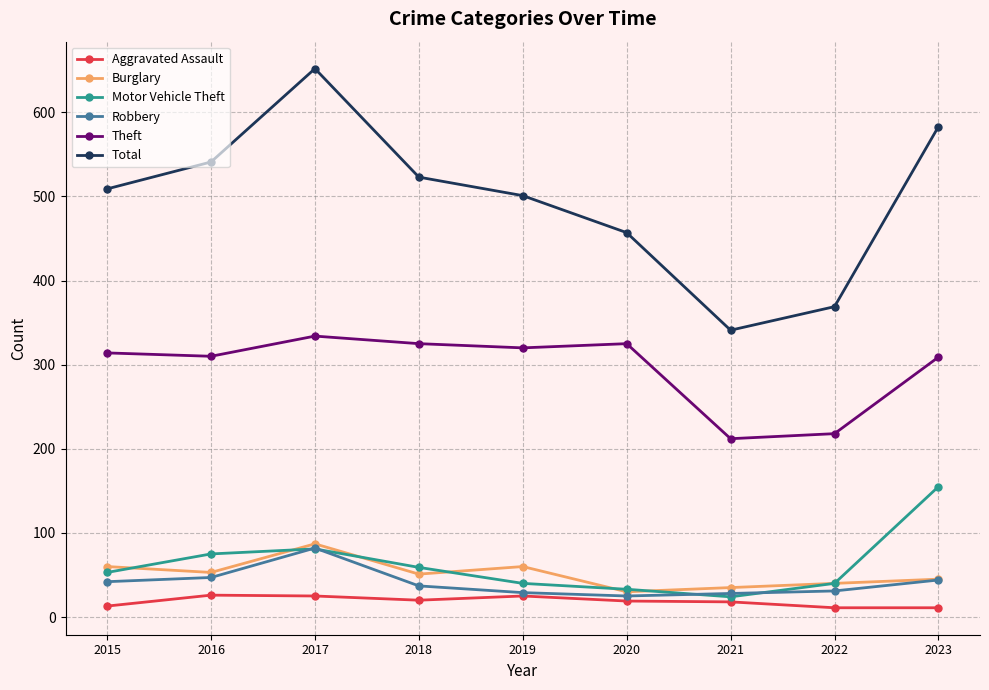

What value does the Burglary series have at 2020?

30